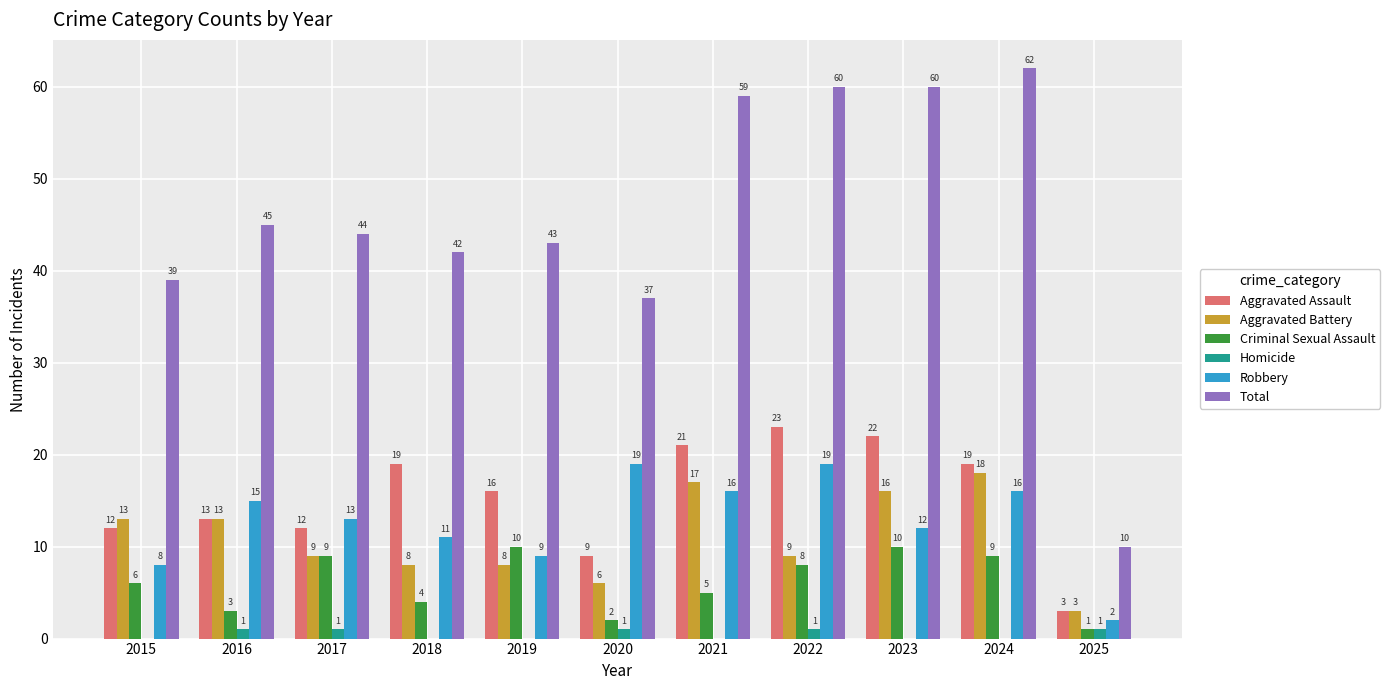

At which category does the chart reach its peak across all series?

2024